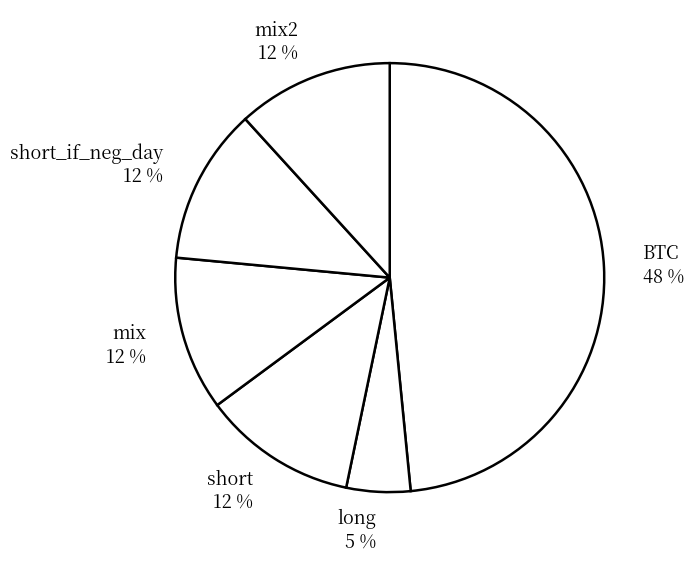

Which category has the biggest portion of the pie?

BTC